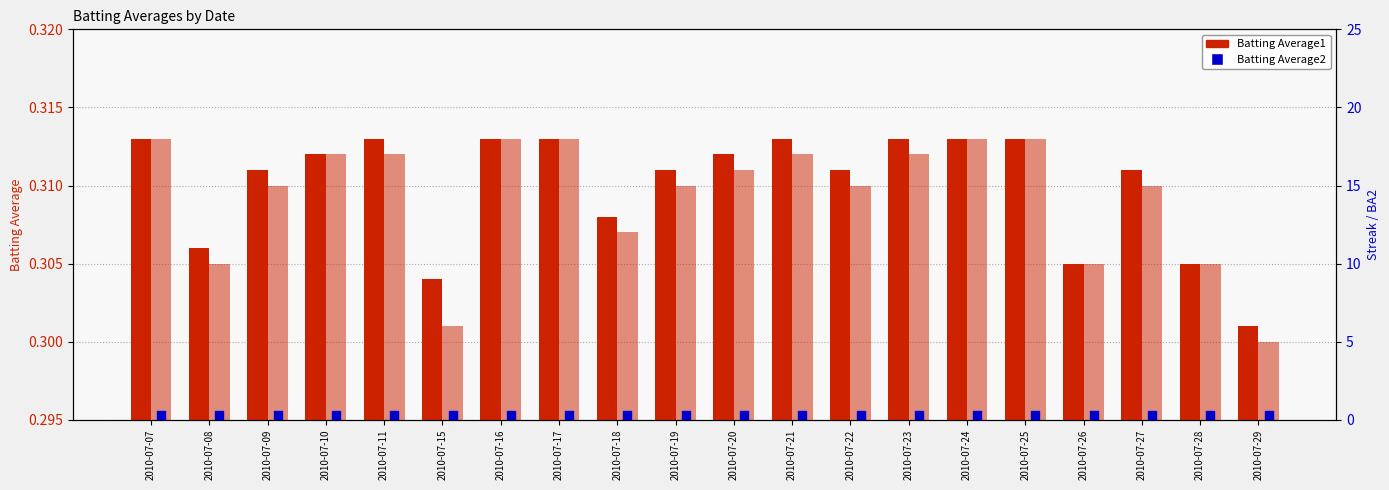

Which series contains the lowest Y value?

Batting Average2